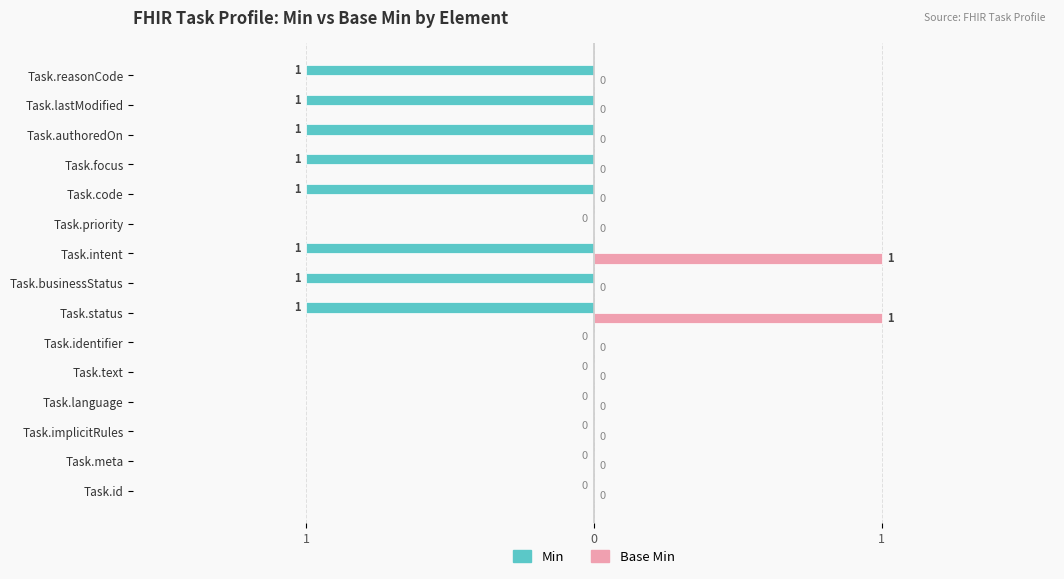

What are all the series names shown in the legend?

Min, Base Min